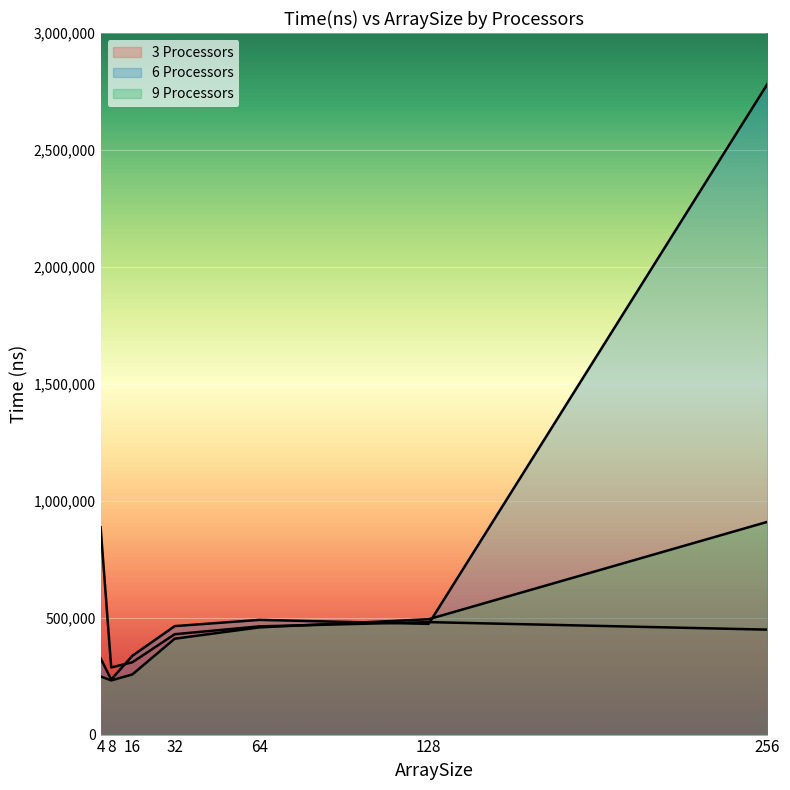

Which series ends up on top after the final intersection of 6 Processors and 3 Processors?

6 Processors